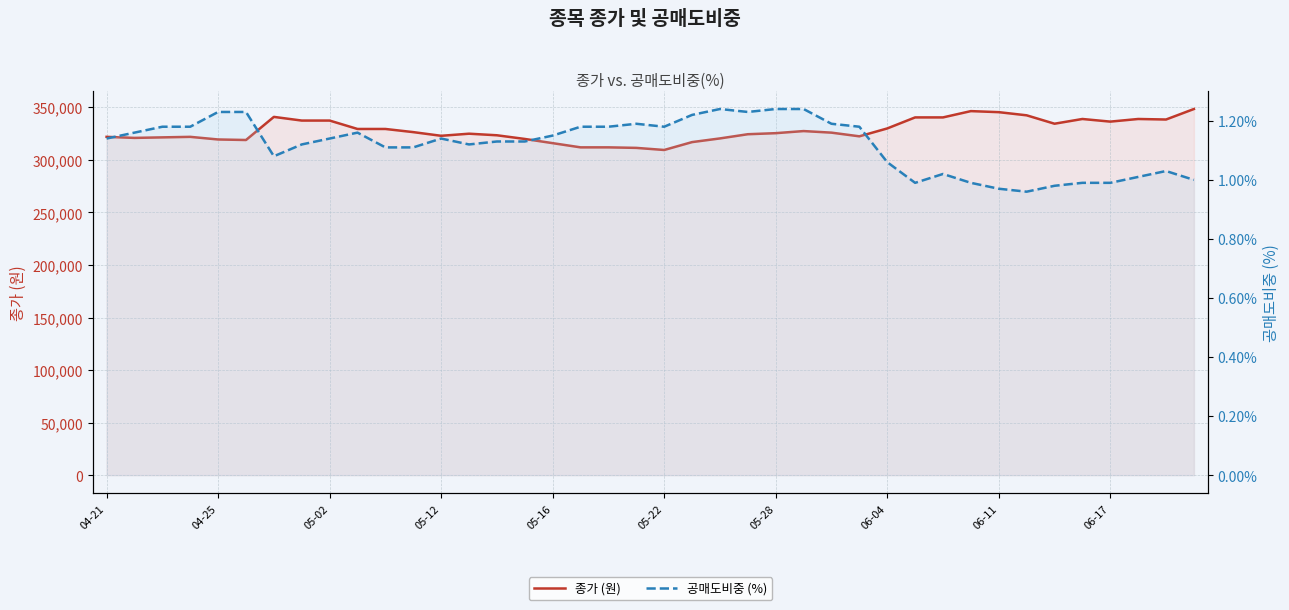

At how many categories does at least one series exceed 258476?

40